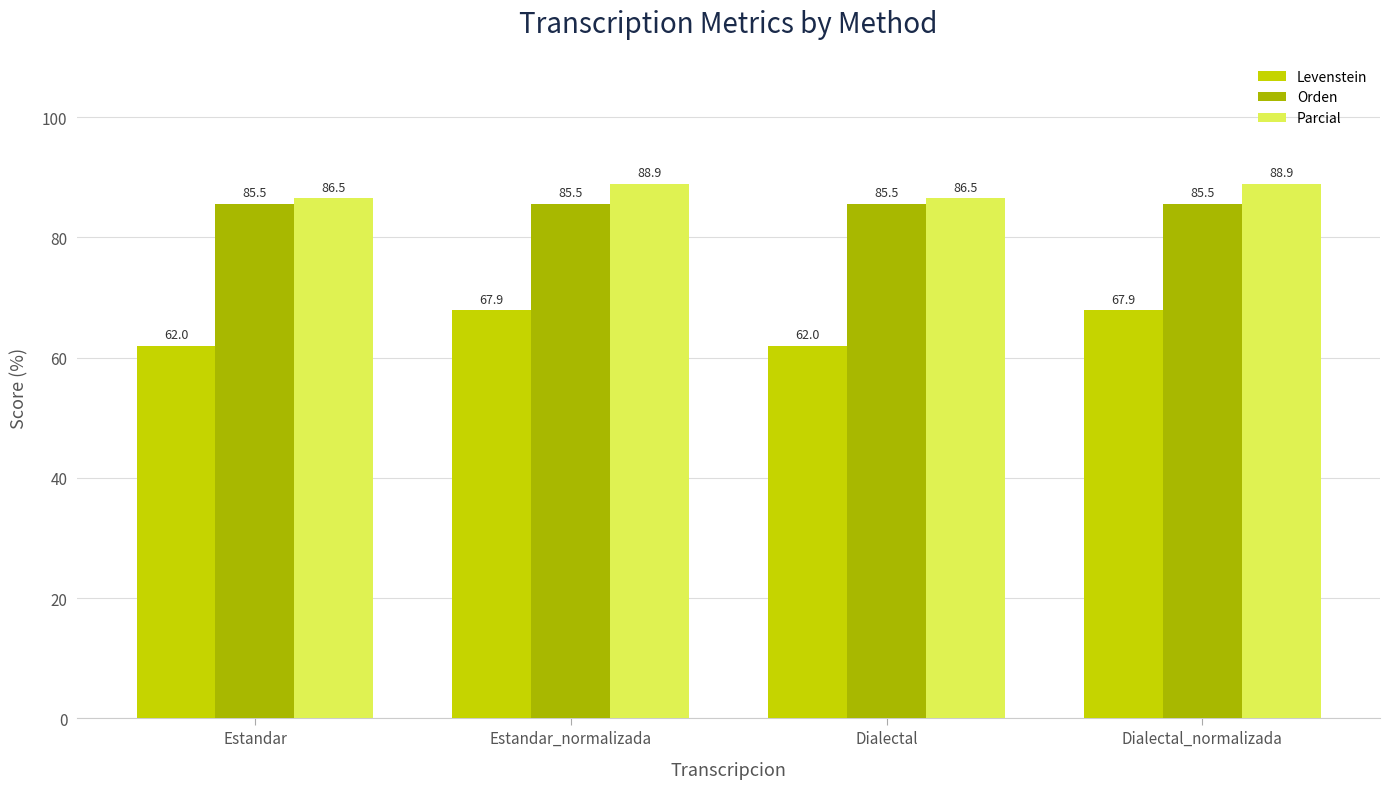

Reading left to right, extract all data points from this chart.

Levenstein: Estandar=62.0	Estandar_normalizada=67.9	Dialectal=62.0	Dialectal_normalizada=67.9
Orden: Estandar=85.5	Estandar_normalizada=85.5	Dialectal=85.5	Dialectal_normalizada=85.5
Parcial: Estandar=86.5	Estandar_normalizada=88.9	Dialectal=86.5	Dialectal_normalizada=88.9